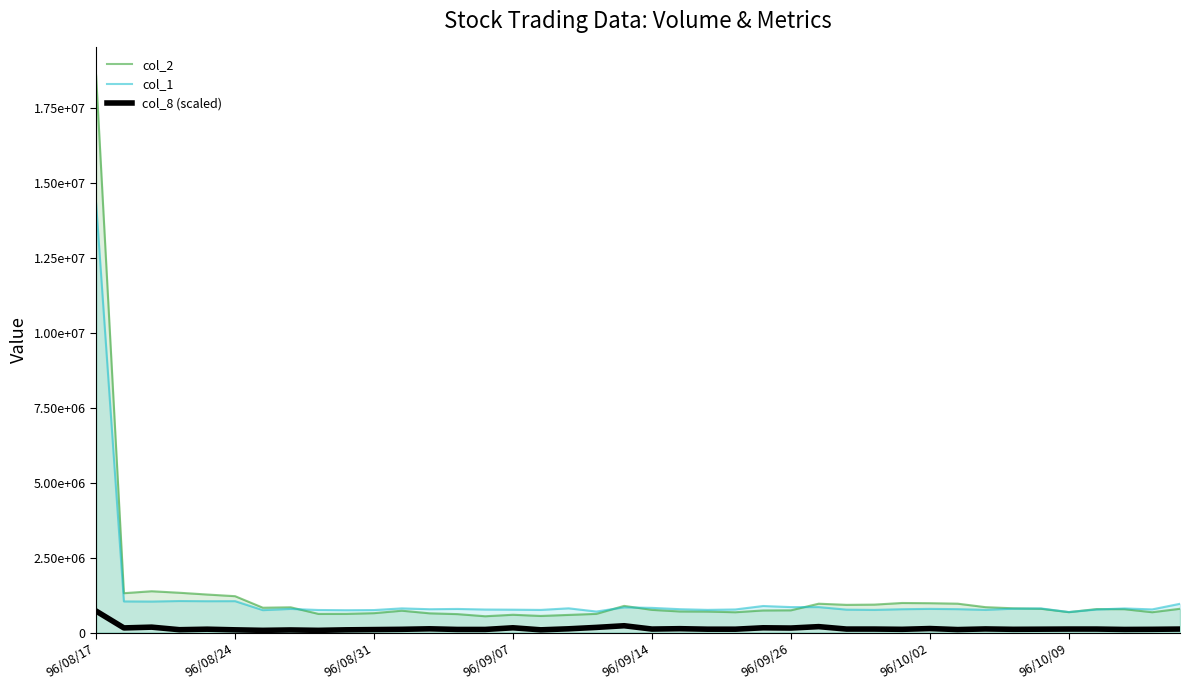

Is the value of col_1 at 29 greater than the value of col_2 at 8?

Yes